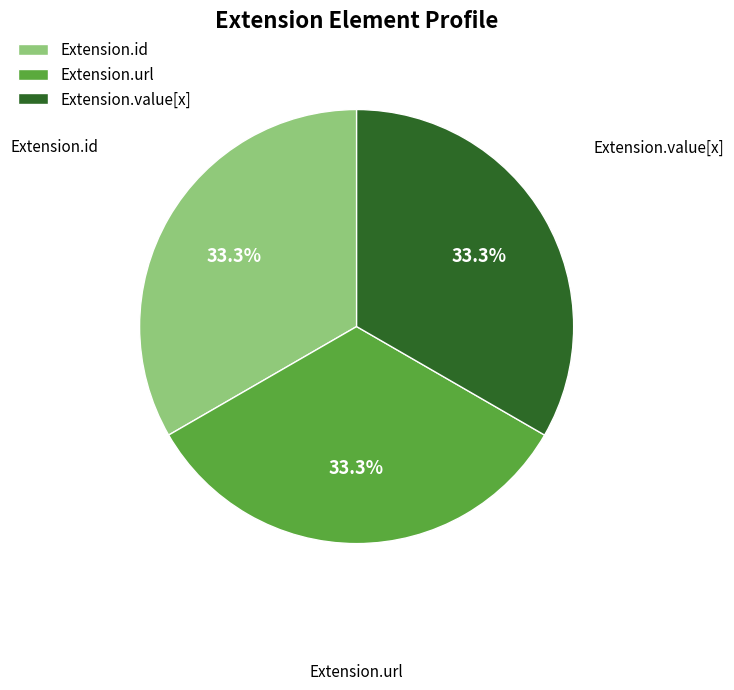

Is the sum of Extension.value[x] and Extension.url greater than half?

Yes